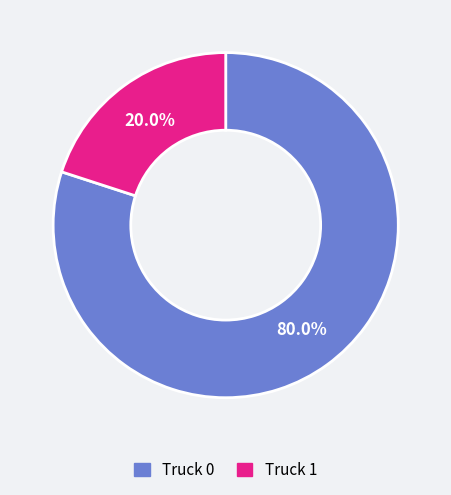

What is the ratio of the value at Truck 0 to the value at Truck 1?

4.0